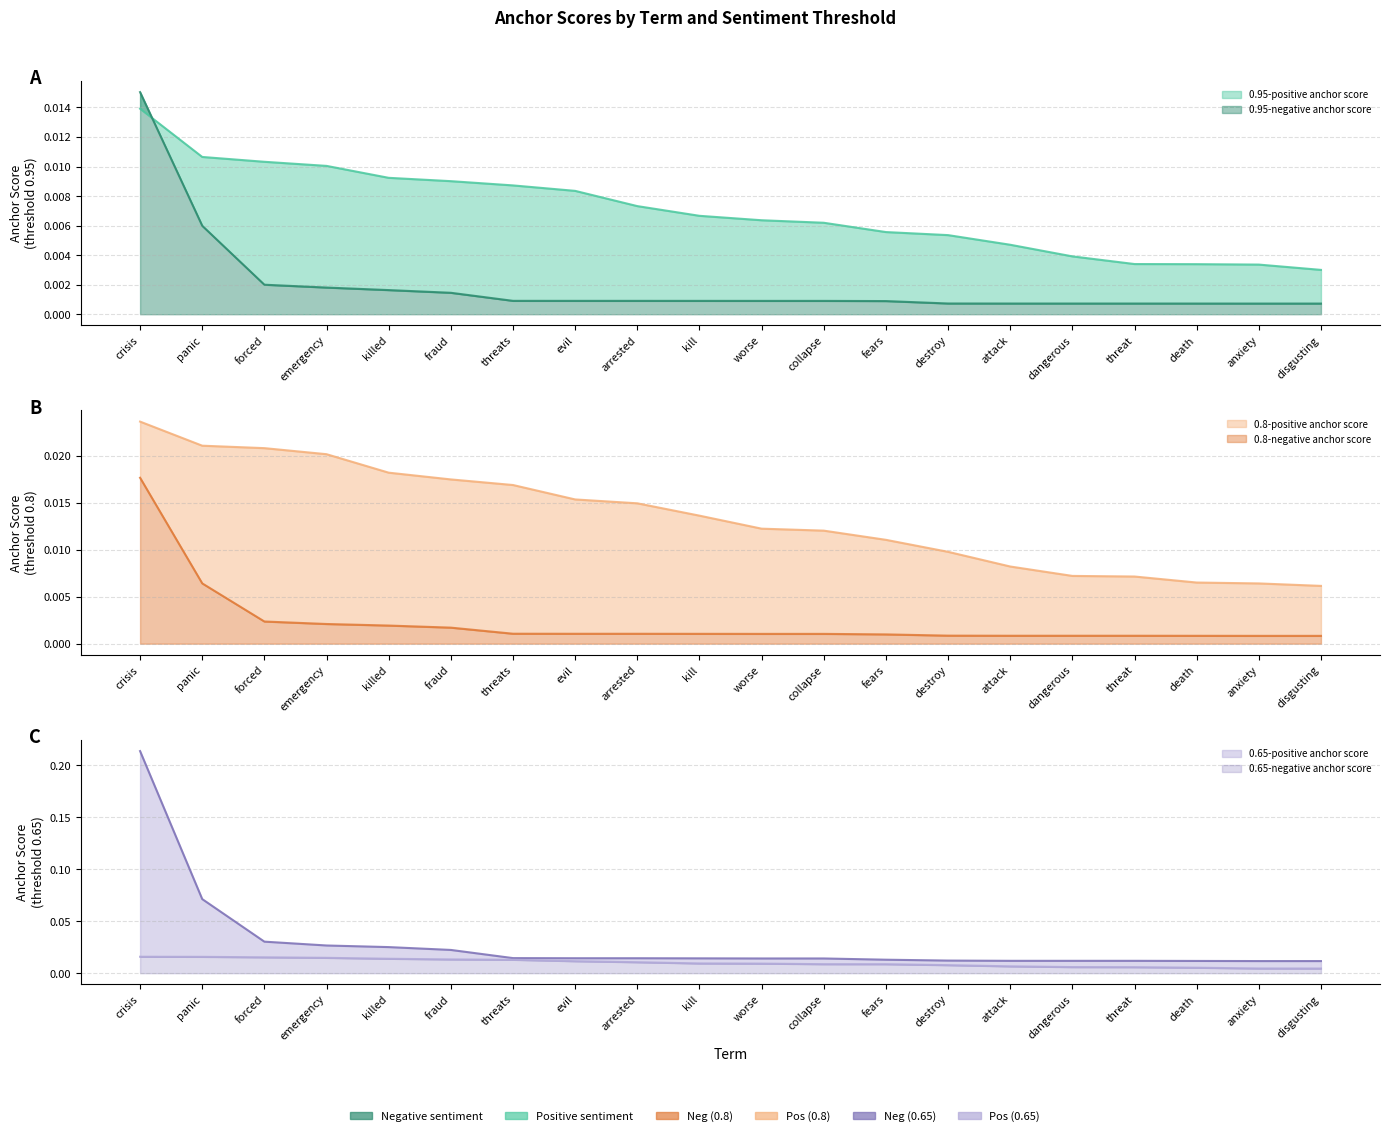

What position from the left is crisis?

1